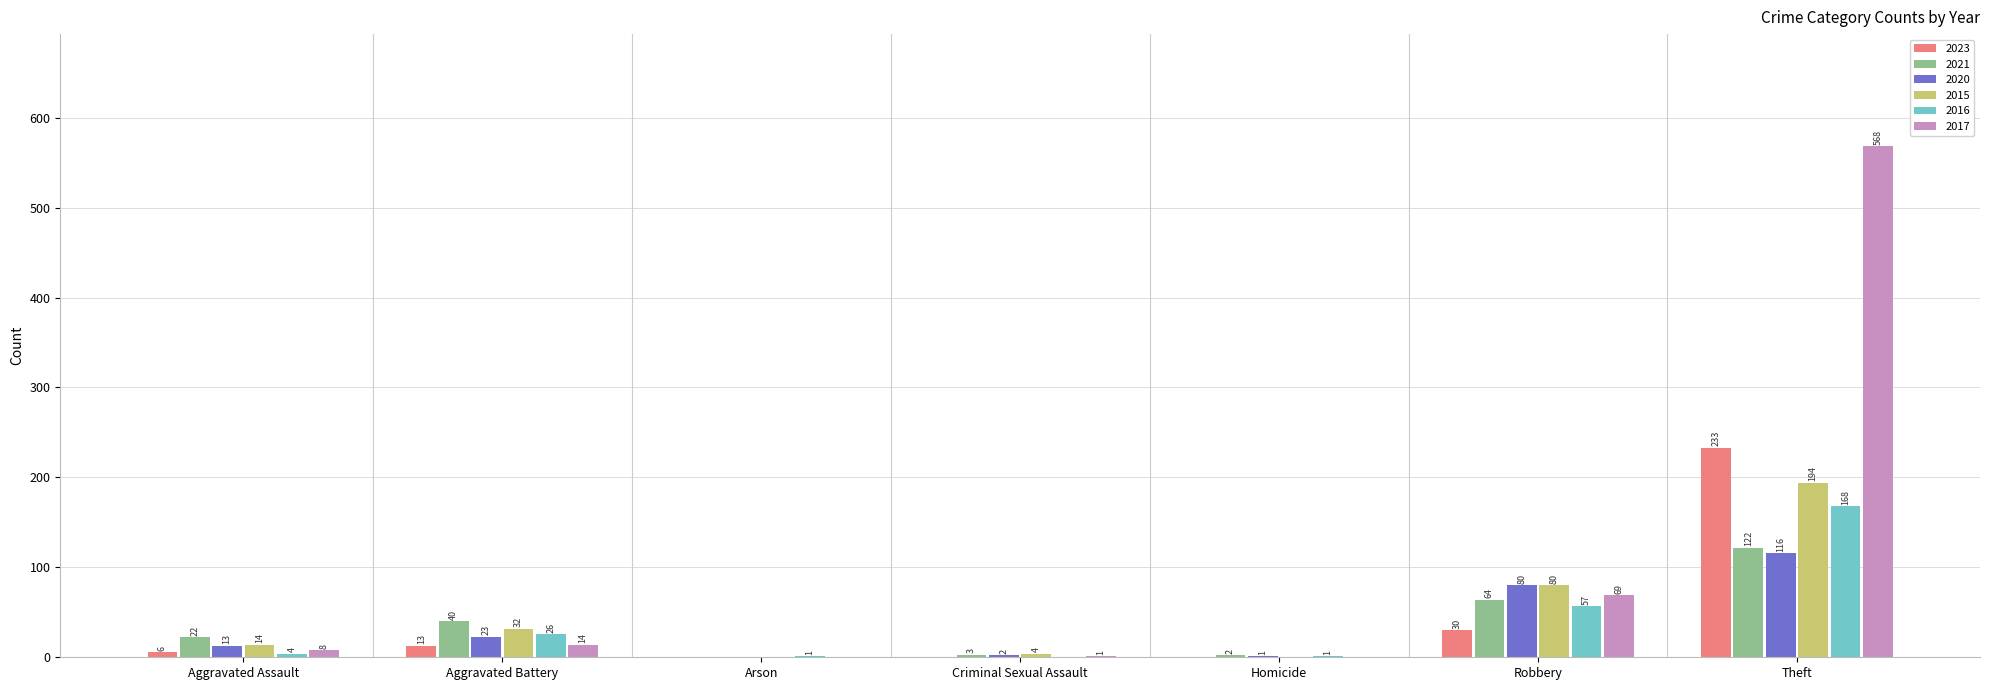

Reading left to right, what are all the values shown in this chart?

2023: Aggravated Assault=6	Aggravated Battery=13	Arson=0	Criminal Sexual Assault=0	Homicide=0	Robbery=30	Theft=233
2021: Aggravated Assault=22	Aggravated Battery=40	Arson=0	Criminal Sexual Assault=3	Homicide=2	Robbery=64	Theft=122
2020: Aggravated Assault=13	Aggravated Battery=23	Arson=0	Criminal Sexual Assault=2	Homicide=1	Robbery=80	Theft=116
2015: Aggravated Assault=14	Aggravated Battery=32	Arson=0	Criminal Sexual Assault=4	Homicide=0	Robbery=80	Theft=194
2016: Aggravated Assault=4	Aggravated Battery=26	Arson=1	Criminal Sexual Assault=0	Homicide=1	Robbery=57	Theft=168
2017: Aggravated Assault=8	Aggravated Battery=14	Arson=0	Criminal Sexual Assault=1	Homicide=0	Robbery=69	Theft=568